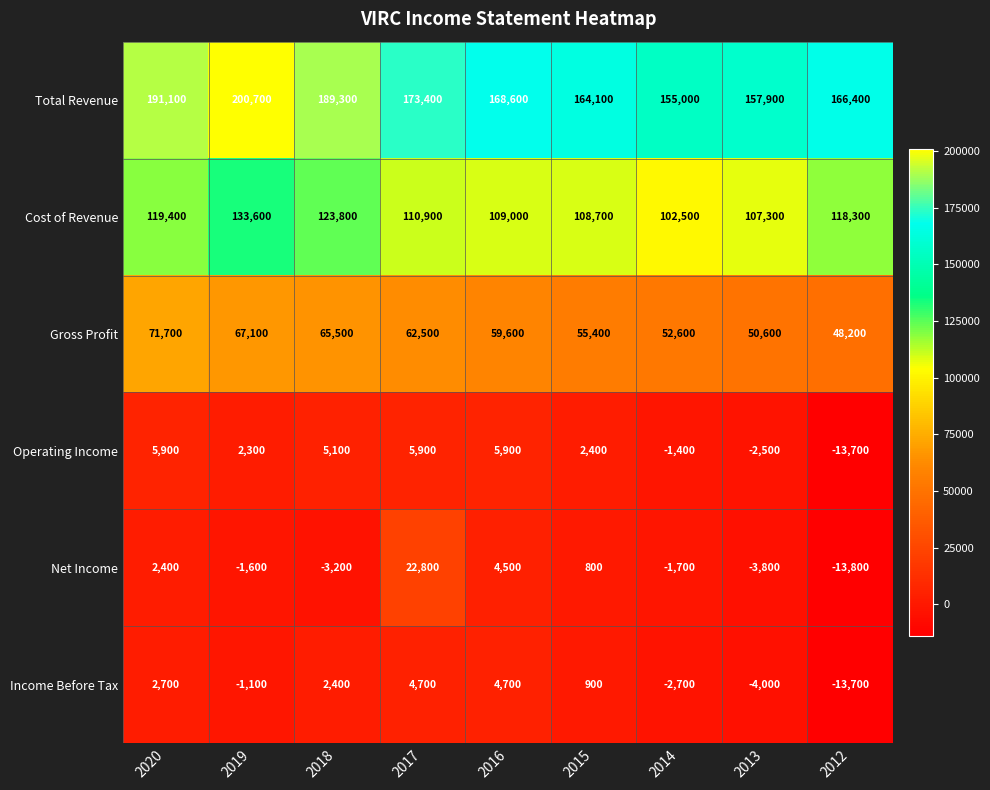

What is the difference between the maximum and second lowest values in the Gross Profit series?

21100